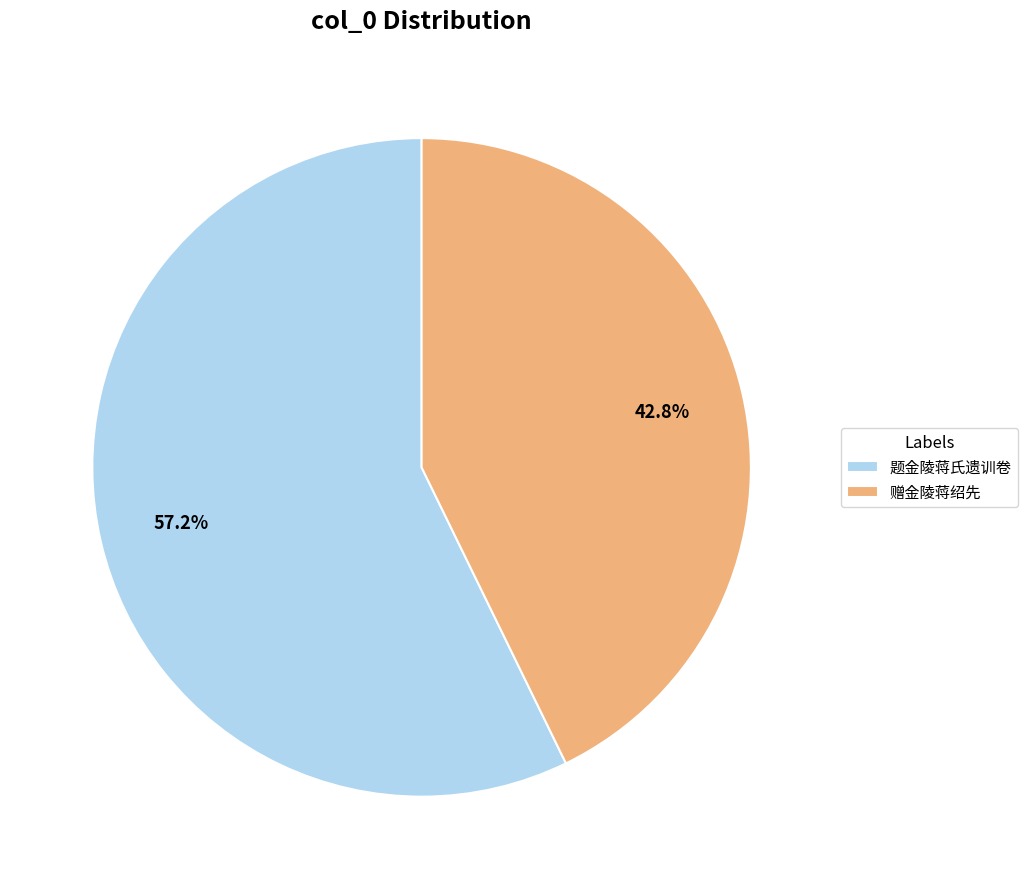

How many slices are in this pie chart?

2